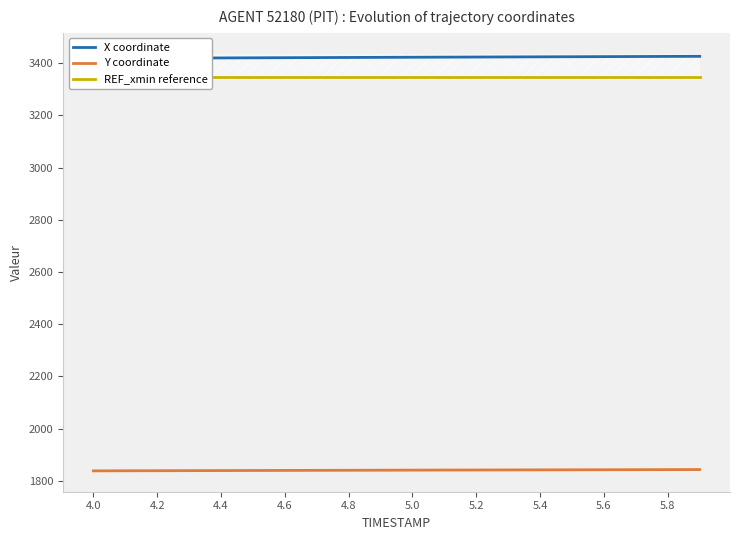

Which series has the largest total across all categories?

X coordinate